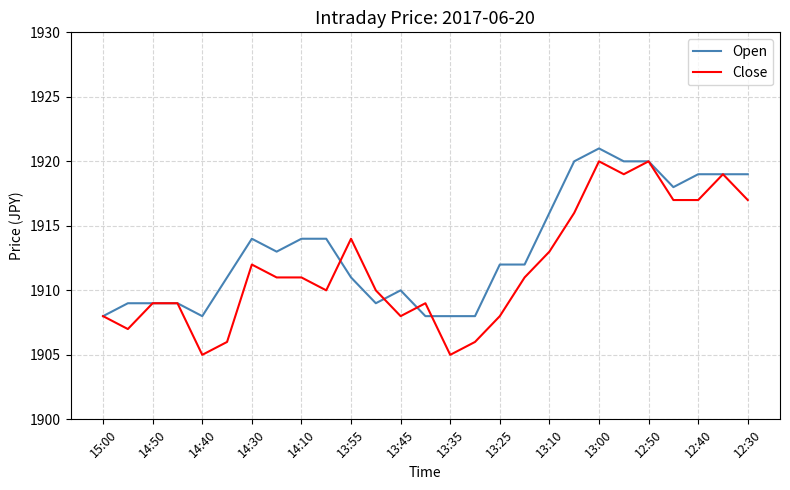

Which series has the largest total across all categories?

Open